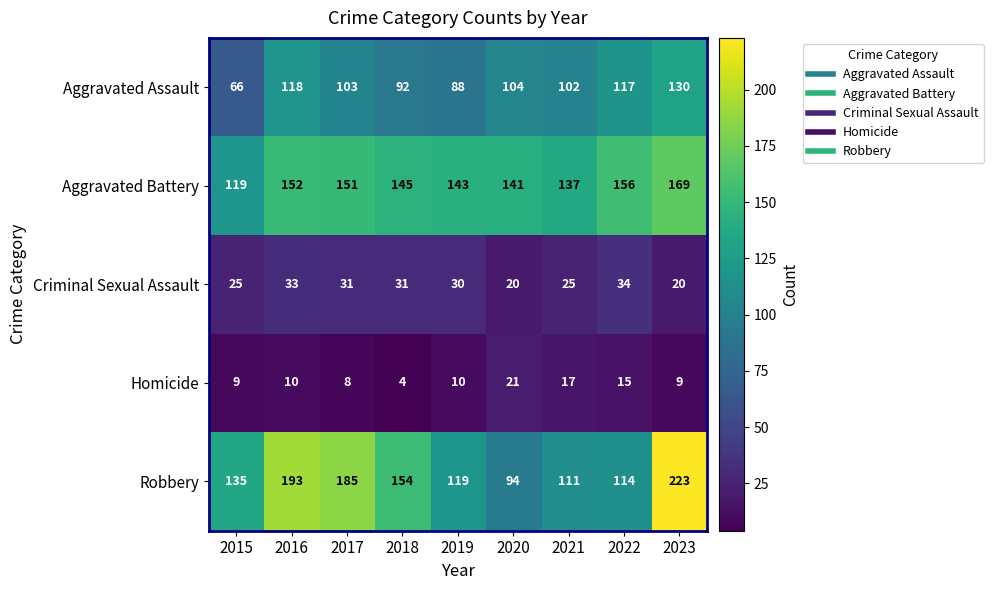

What is the maximum value shown in the chart?

223